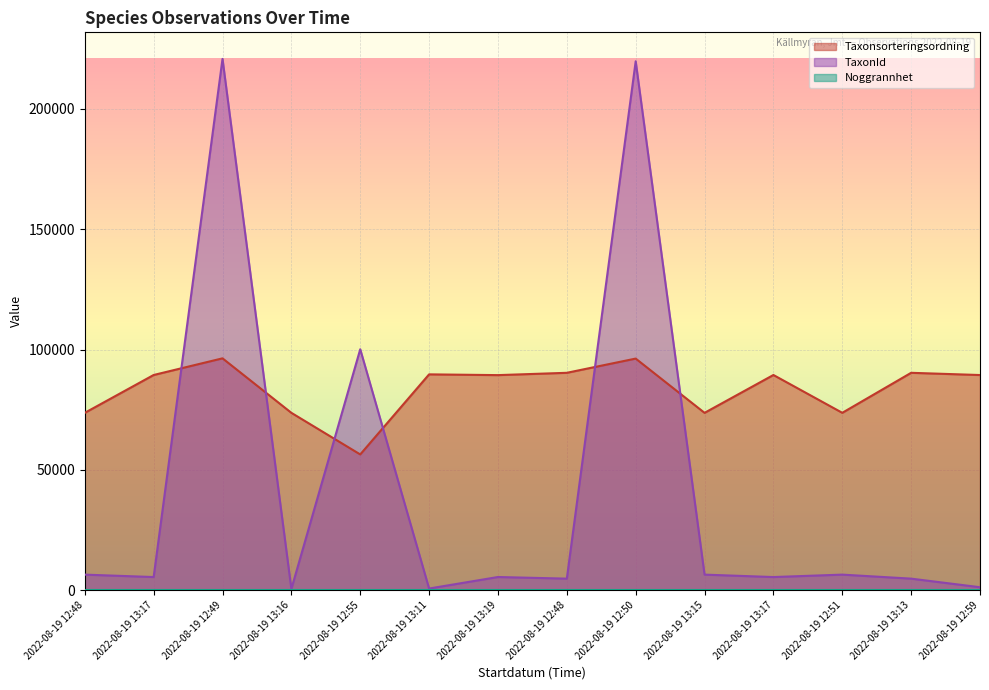

What is the minimum value shown in the chart?

10